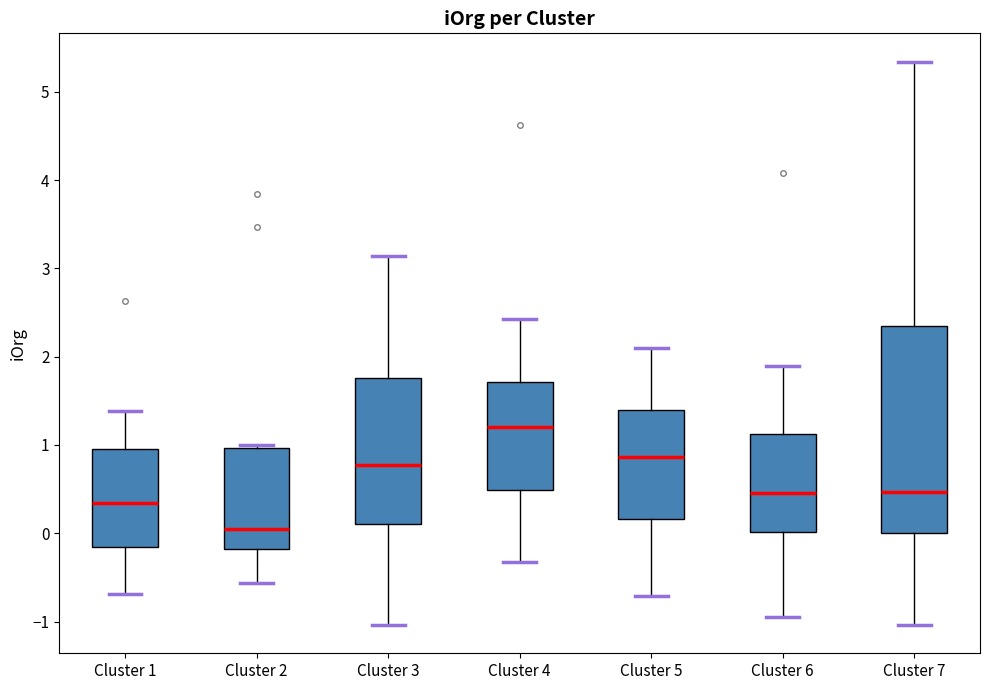

Reading left to right, transcribe this box plot: for each box, give where its median line is, the range the box spans, and where its two whiskers end, as read against the y-axis. The values are not printed on the chart, so give them approximately, as read against the axis.

Cluster 1: median 0.3, box -0.2 to 1.0, whiskers -0.7 to 1.4
Cluster 2: median 0.0, box -0.2 to 1.0, whiskers -0.6 to 1.0
Cluster 3: median 0.8, box 0.1 to 1.8, whiskers -1.0 to 3.1
Cluster 4: median 1.2, box 0.5 to 1.7, whiskers -0.3 to 2.4
Cluster 5: median 0.9, box 0.2 to 1.4, whiskers -0.7 to 2.1
Cluster 6: median 0.5, box 0.0 to 1.1, whiskers -1.0 to 1.9
Cluster 7: median 0.5, box 0.0 to 2.4, whiskers -1.0 to 5.3